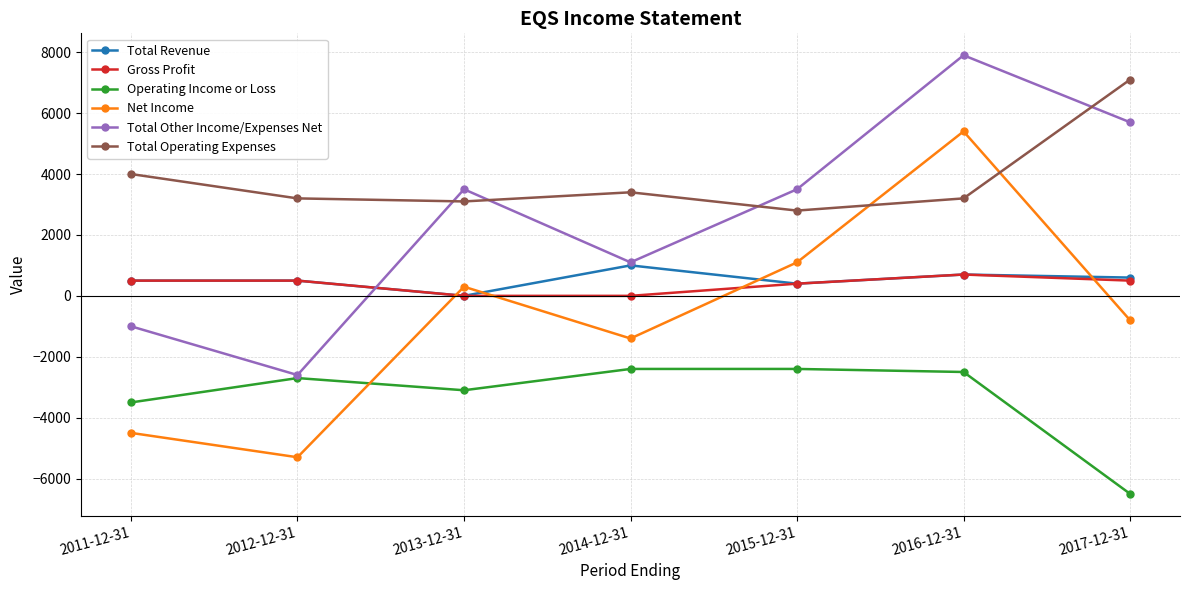

Is it true that Operating Income or Loss equals -3224 at 2014-12-31?

False